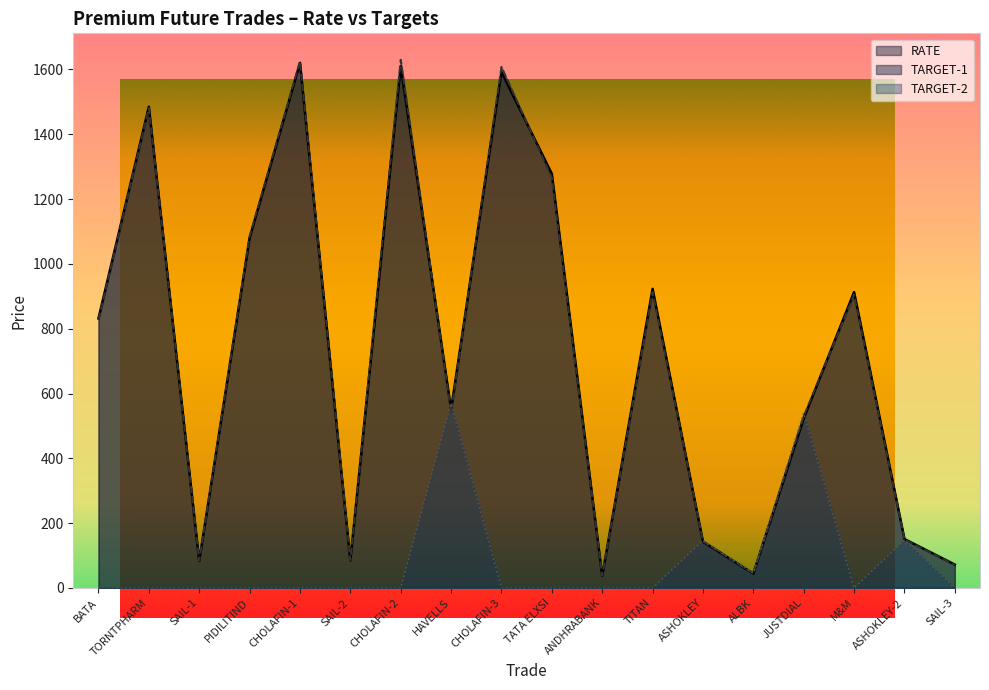

At which label does TARGET-1 first exceed 828?

TORNTPHARM